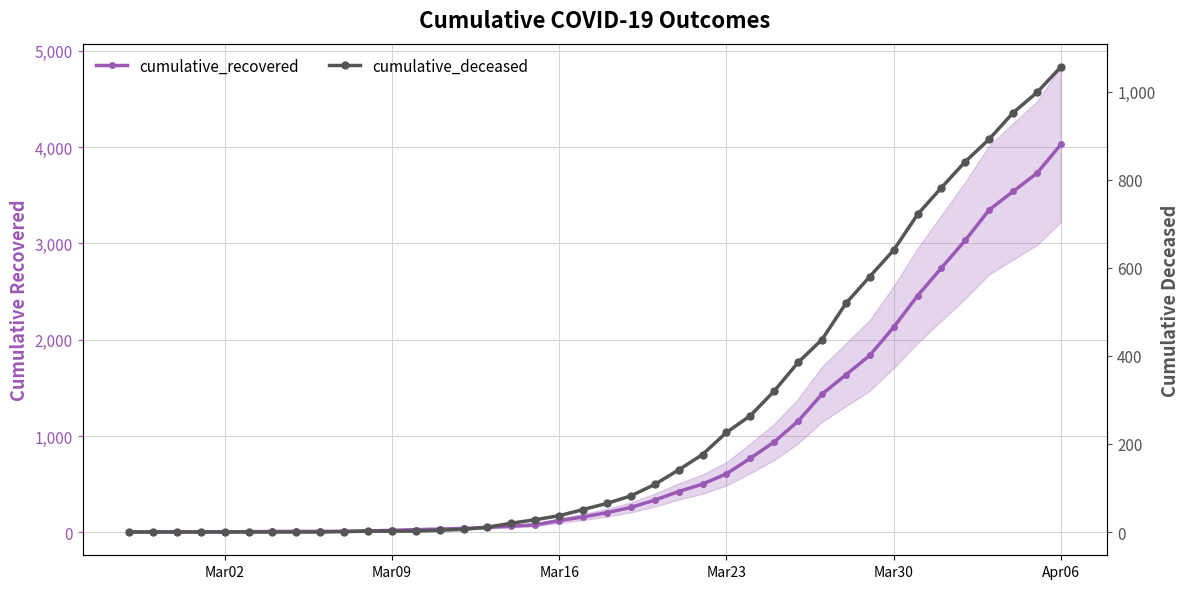

Between Mar23 and Apr06, which series saw the biggest shift?

cumulative_recovered